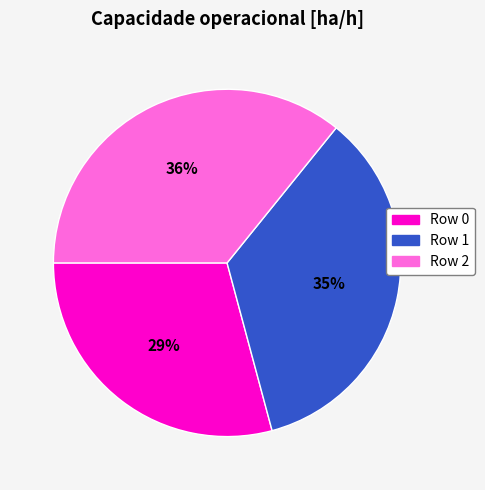

Does any single category account for the majority?

No